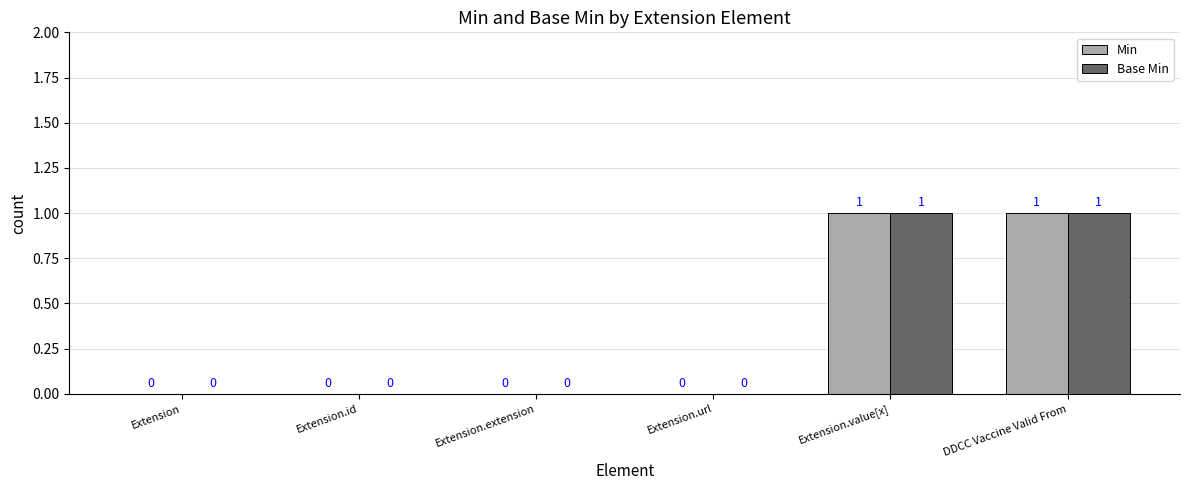

Is it true that Base Min equals 0 at Extension.id?

True